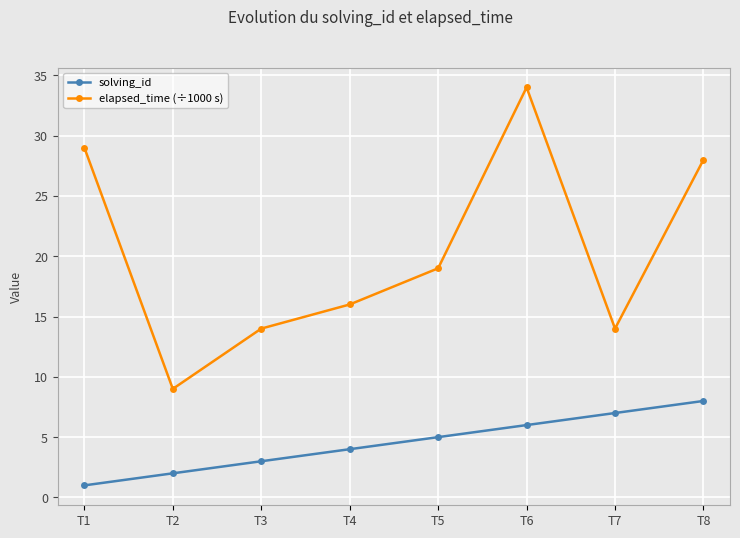

Reading left to right, extract all data points from this chart.

solving_id: T1=1	T2=2	T3=3	T4=4	T5=5	T6=6	T7=7	T8=8
elapsed_time (÷1000 s): T1=29	T2=9	T3=14	T4=16	T5=19	T6=34	T7=14	T8=28